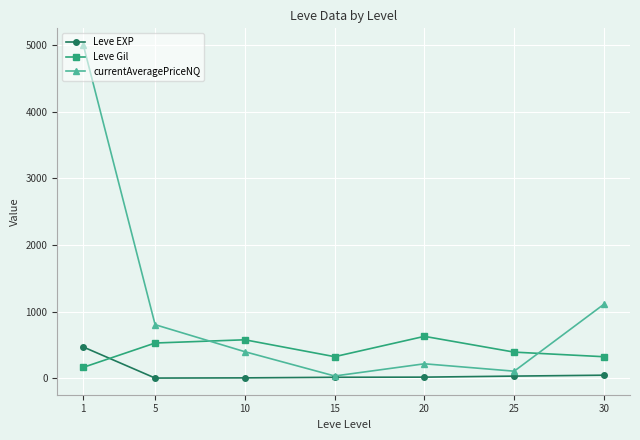

What is the value of the Leve Gil point at the 2nd from the left?

528.3